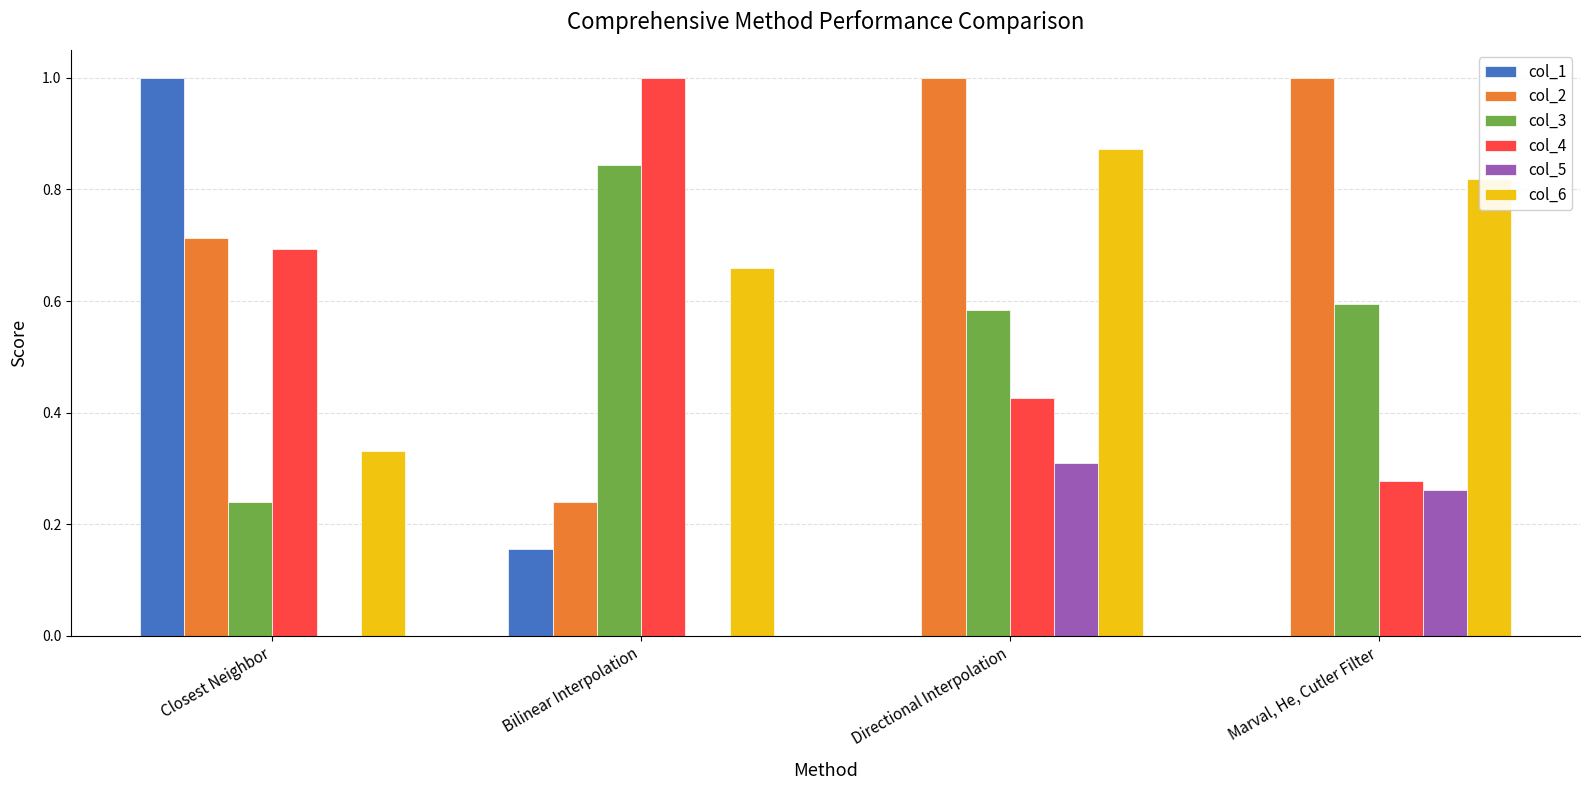

Which series has the largest total across all categories?

col_2